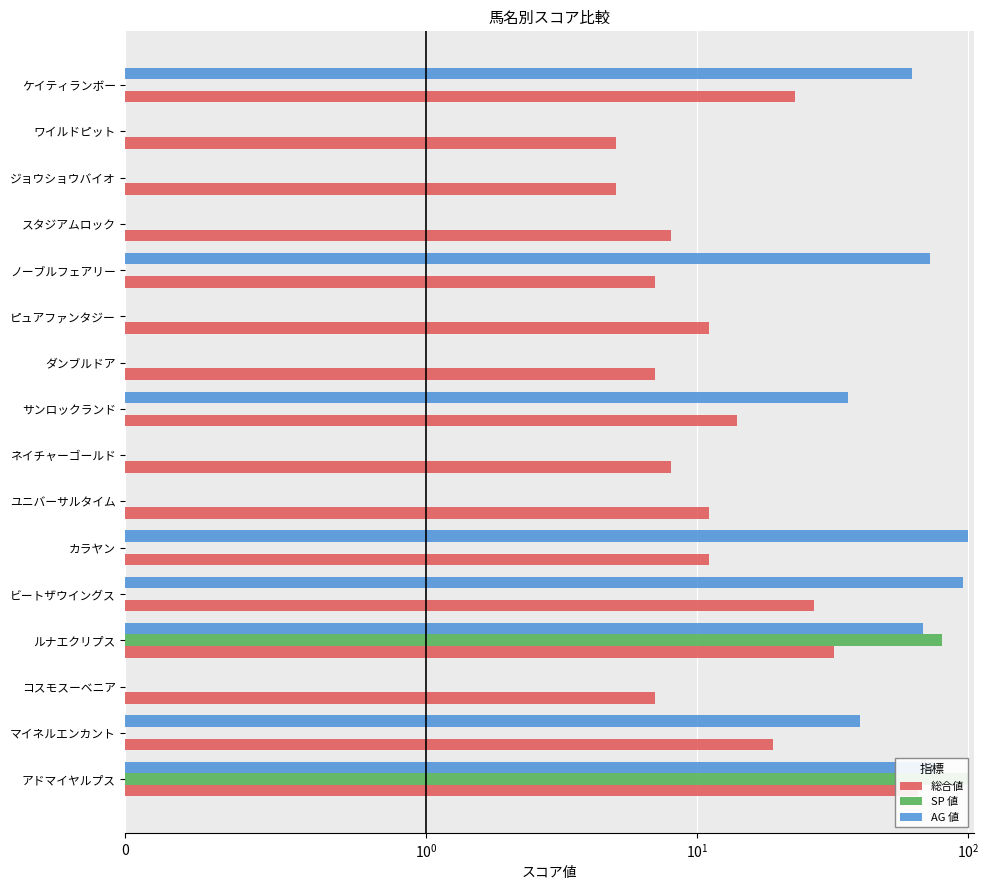

The value of 総合値 at ピュアファンタジー is 5. True or false?

False